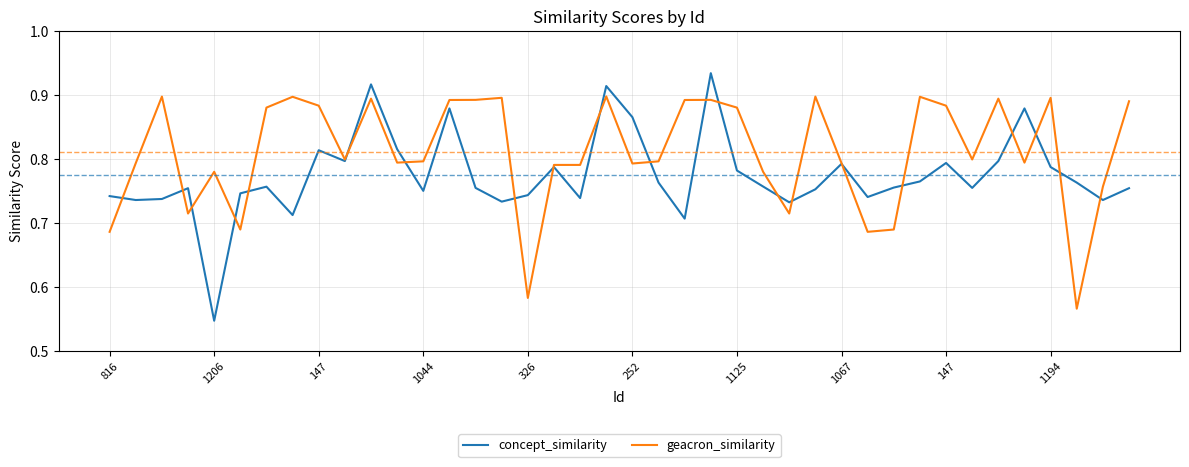

At how many categories does at least one series exceed 0?

40